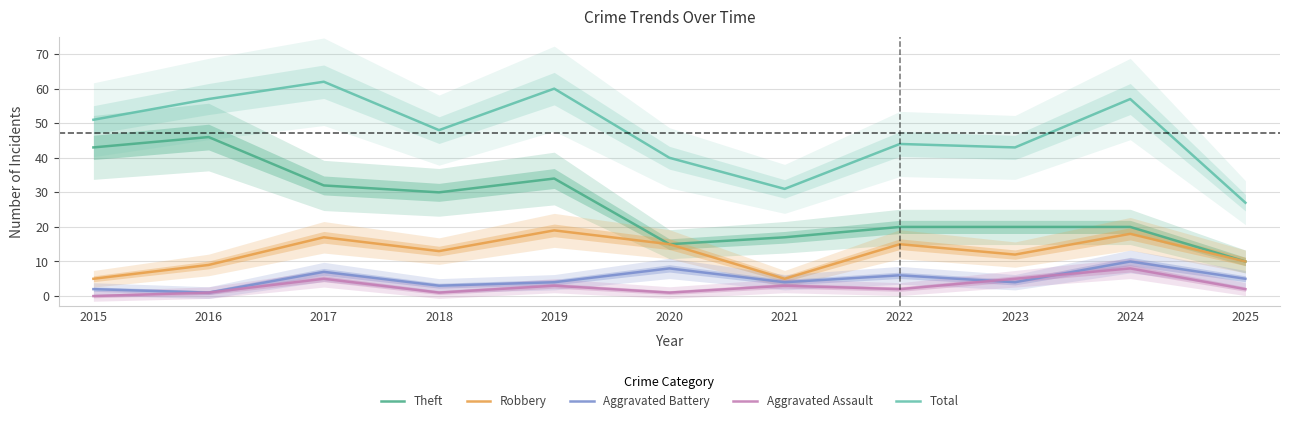

What is the sum of all Robbery values?

138